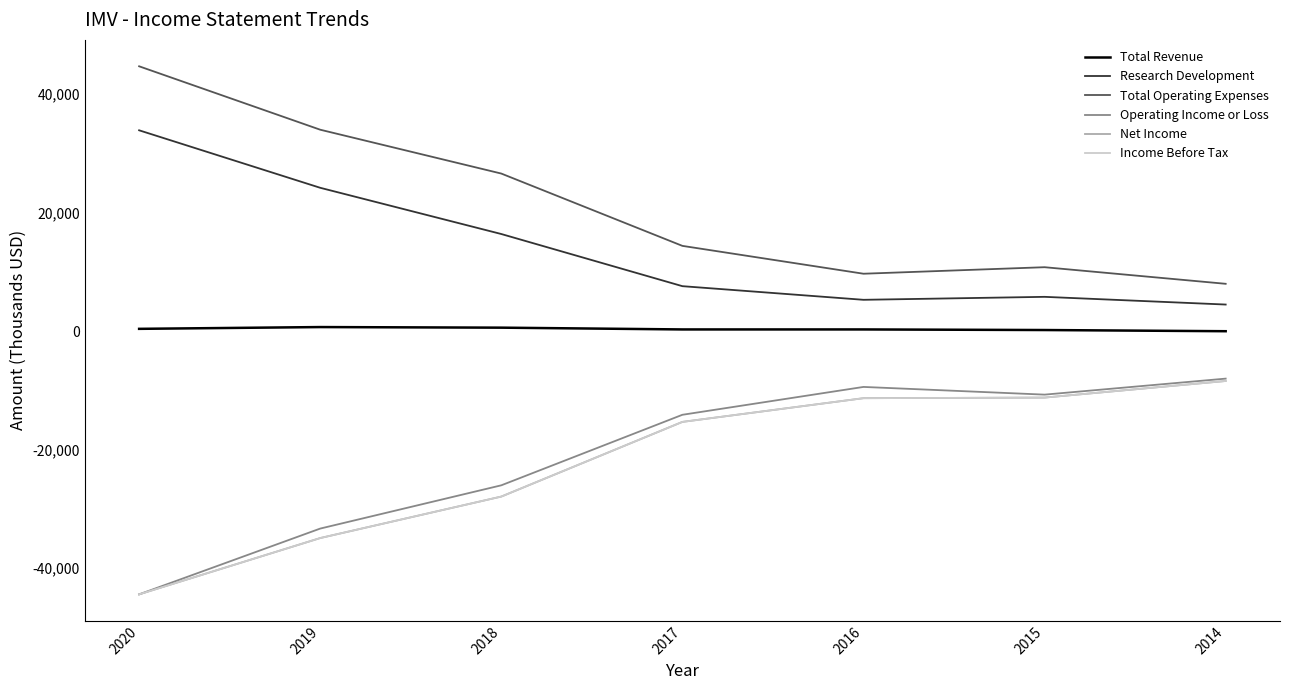

How many interior local valleys does the Research Development series have?

1